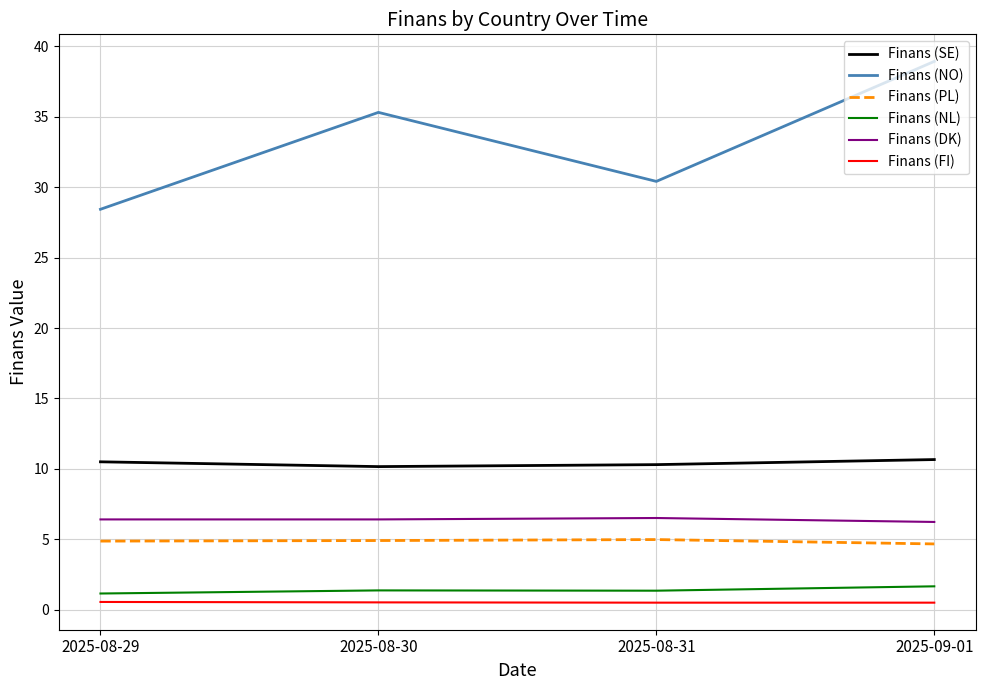

What position from the left is 2025-09-01?

4